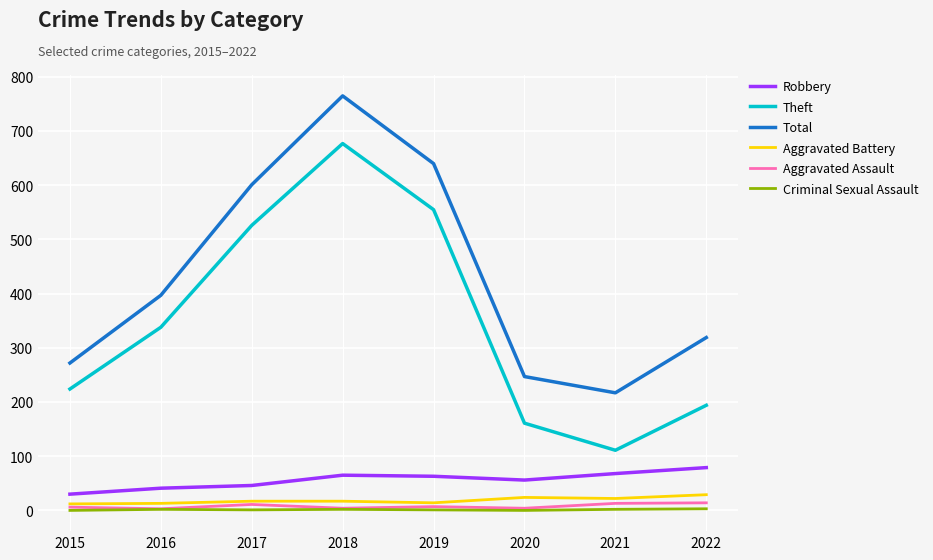

True or false: Total has a value of 549 at 2016.

False